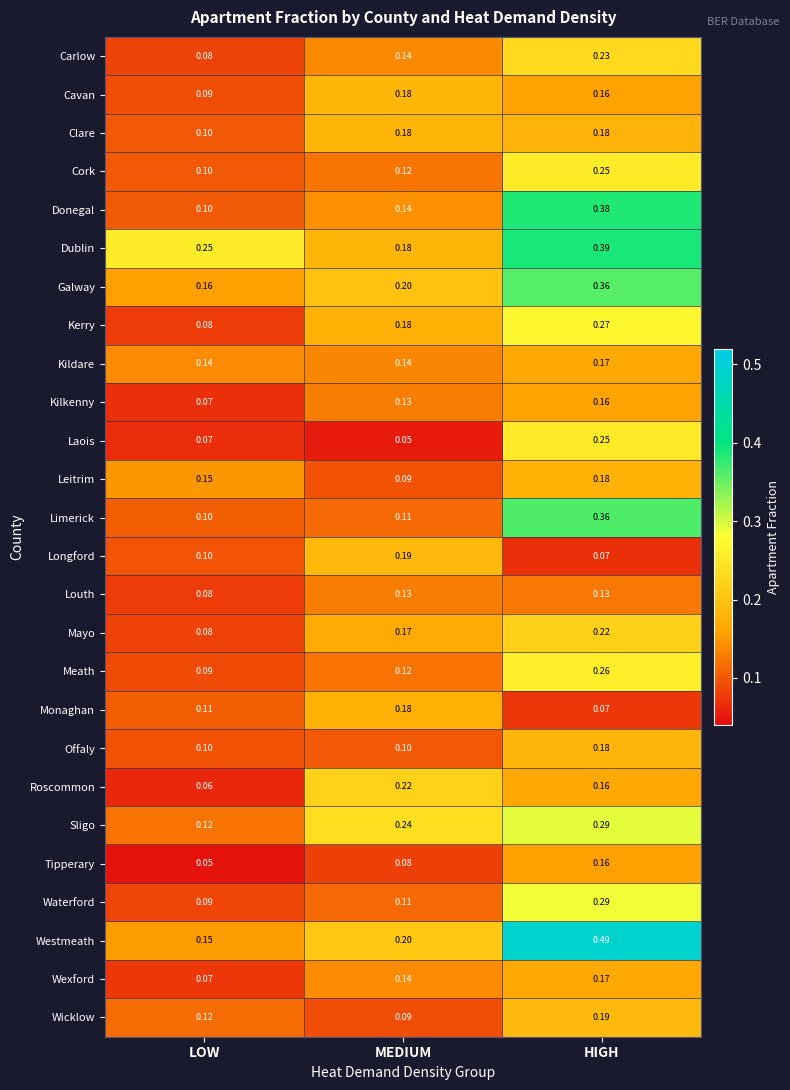

At which label is Roscommon closest to 0?

LOW